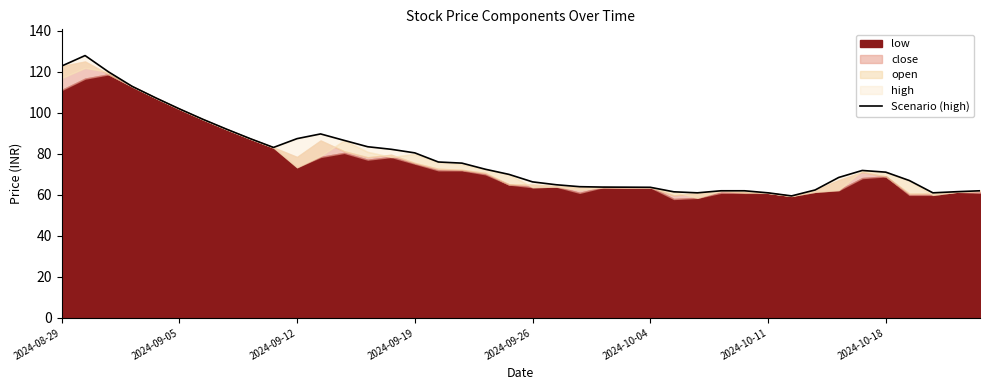

The value at 2024-08-29 is 164.2. True or false?

False